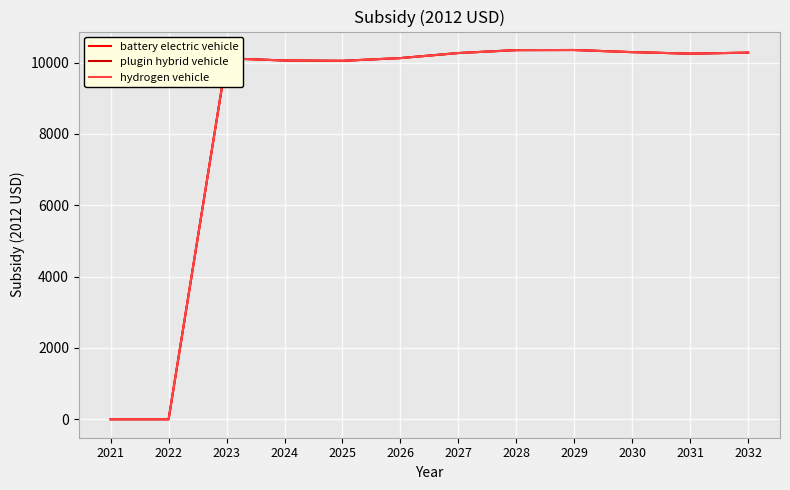

Does the chart display data point markers on the line(s)?

No